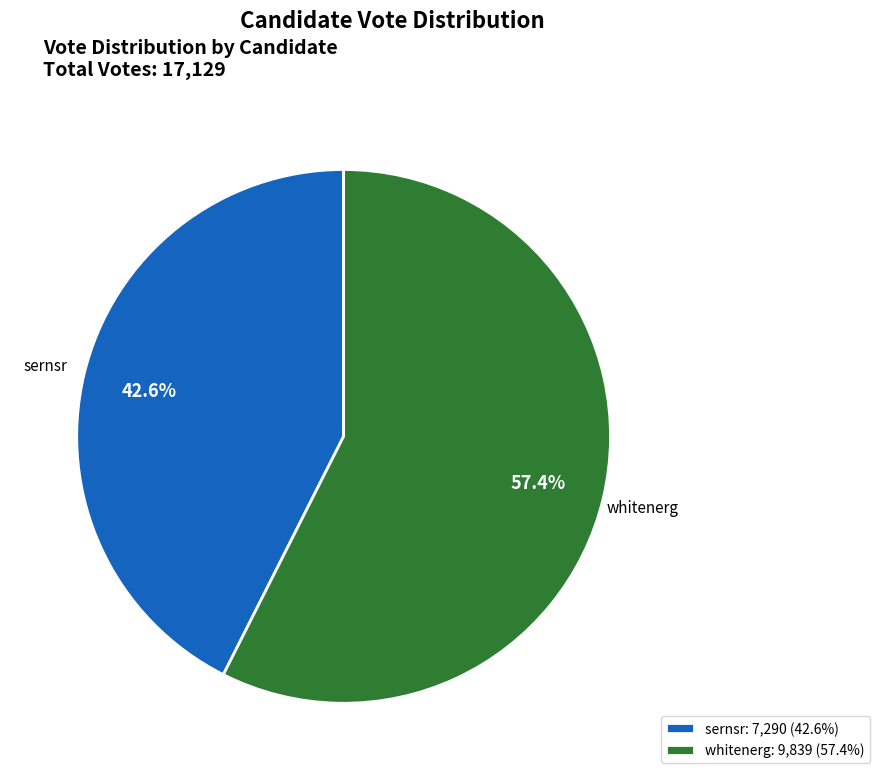

Which category has the biggest portion of the pie?

whitenerg